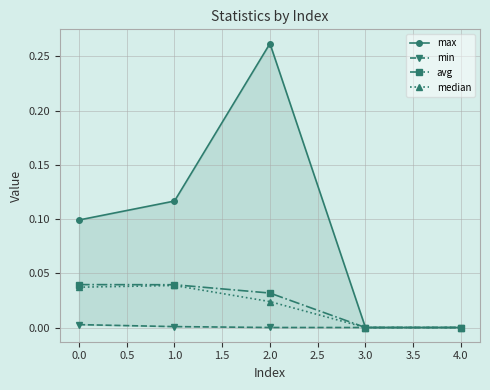

Reading left to right, what are all the values shown in this chart?

max: 0.1	0.1	0.3	0.0	0.0
min: 0.0	0.0	0.0	0.0	0.0
avg: 0.0	0.0	0.0	0.0	0.0
median: 0.0	0.0	0.0	0.0	0.0